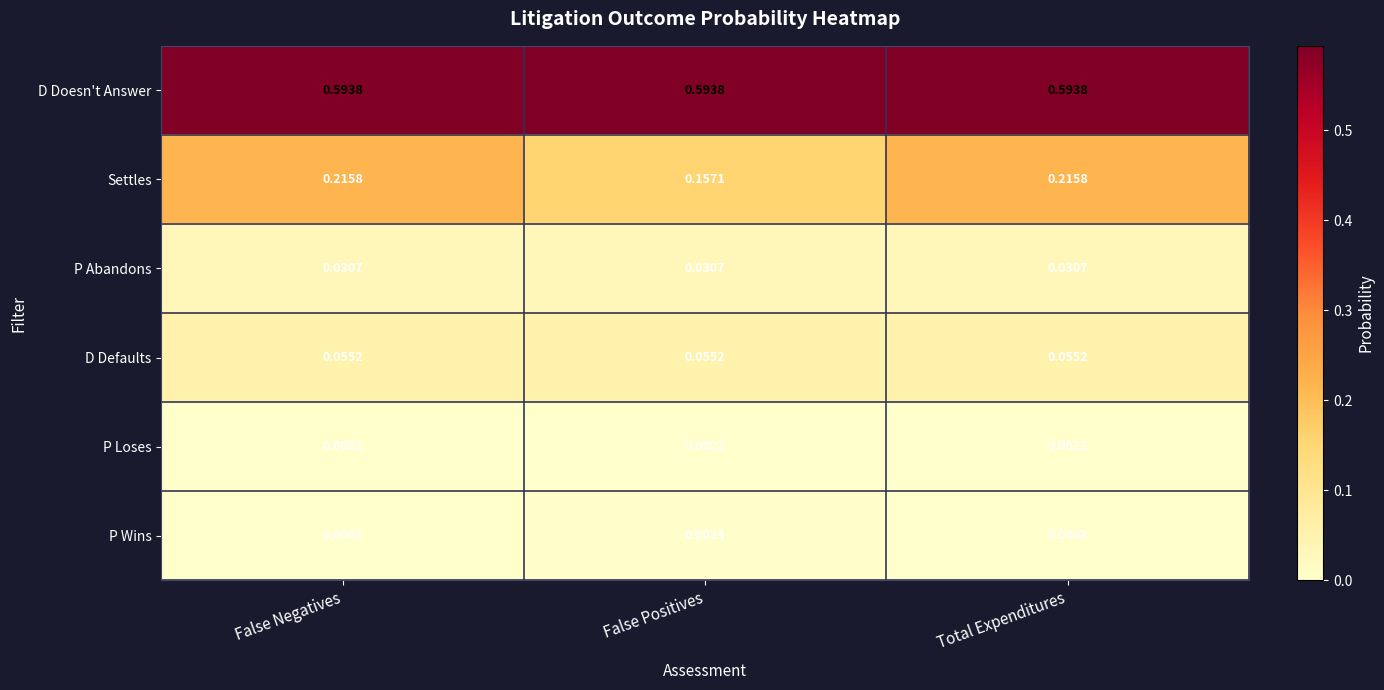

Which series has the largest total across all categories?

D Doesn't Answer